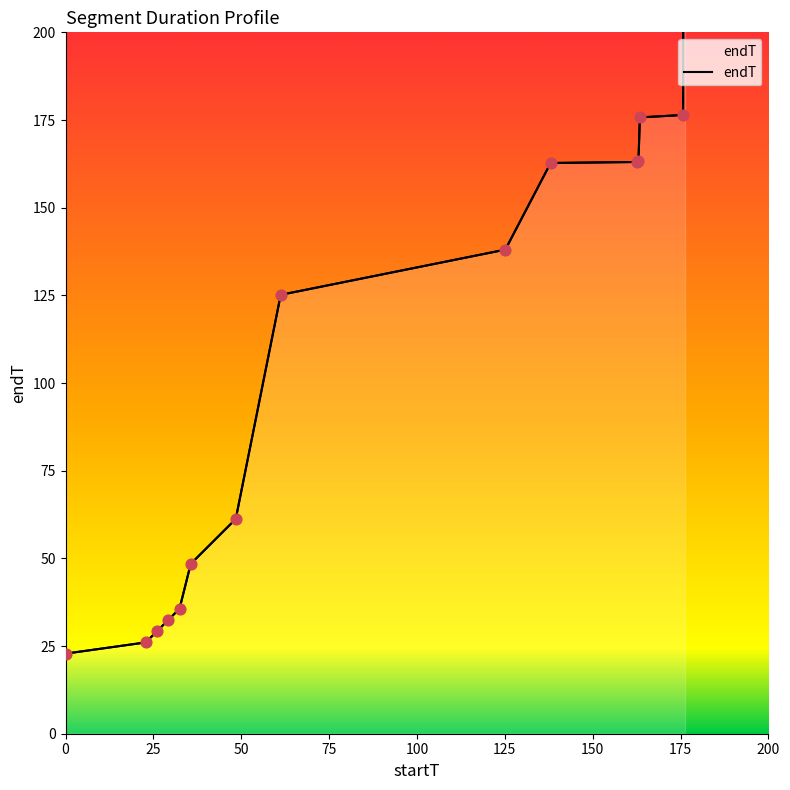

Between 163.436 and 32.436, which is larger?

163.436